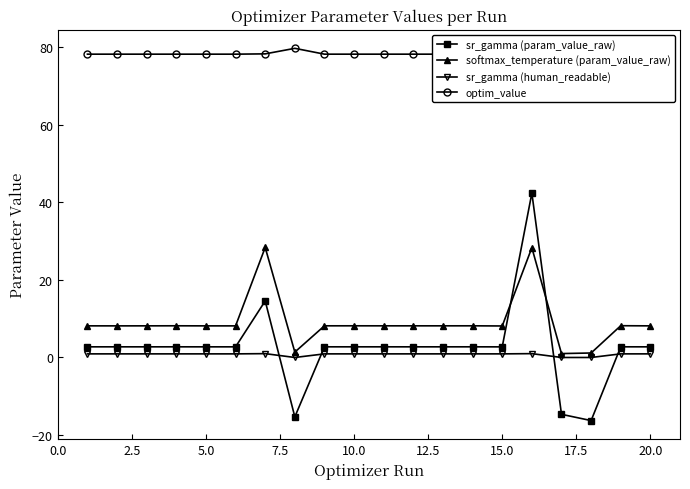

The value of sr_gamma (param_value_raw) at 10.0 is 2.7. True or false?

True